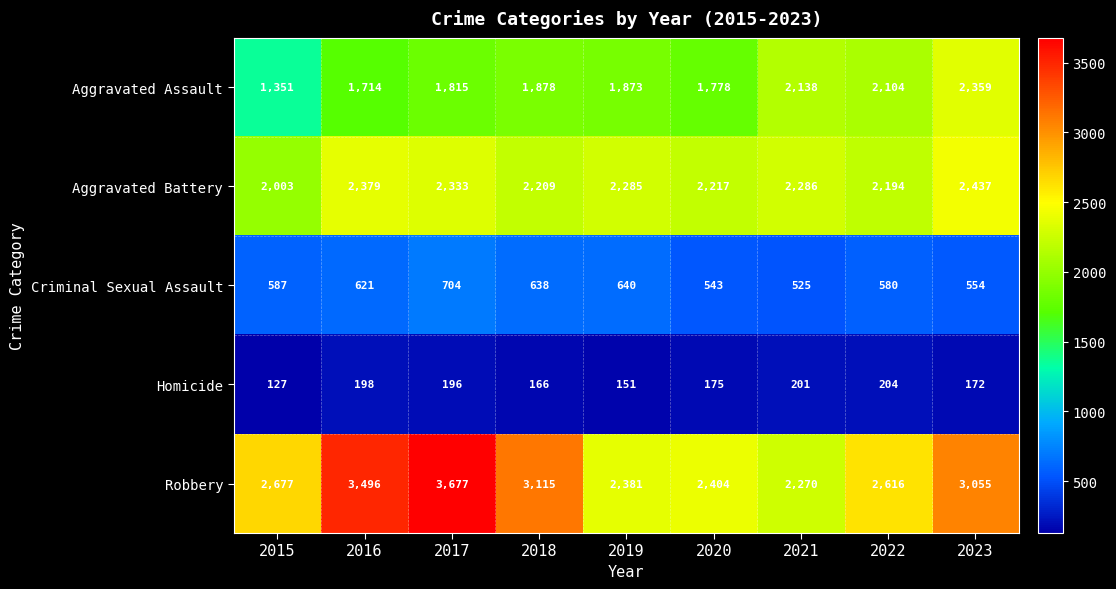

At how many categories does at least one series exceed 1192?

9